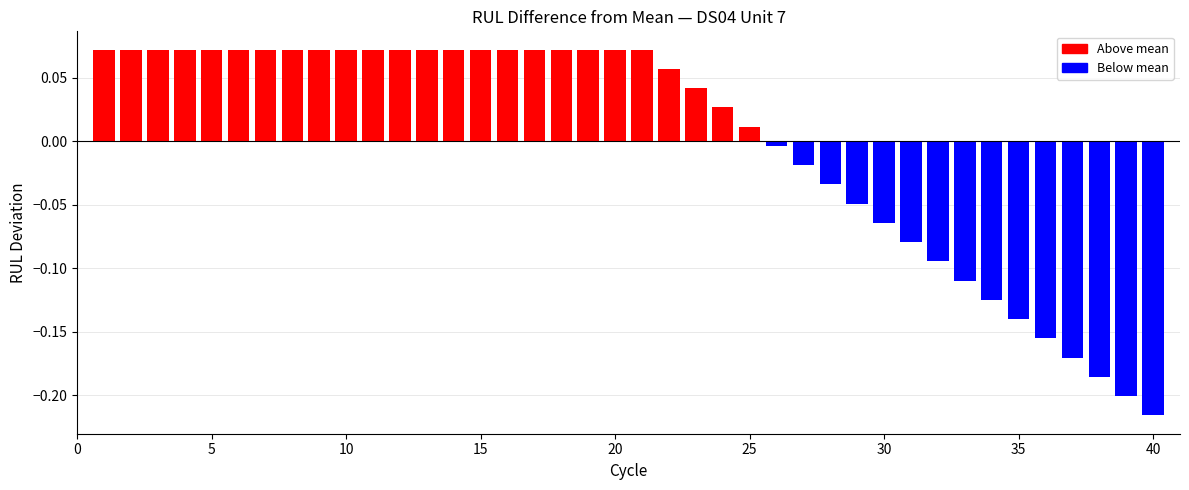

What is the difference between the maximum and minimum values?

0.3